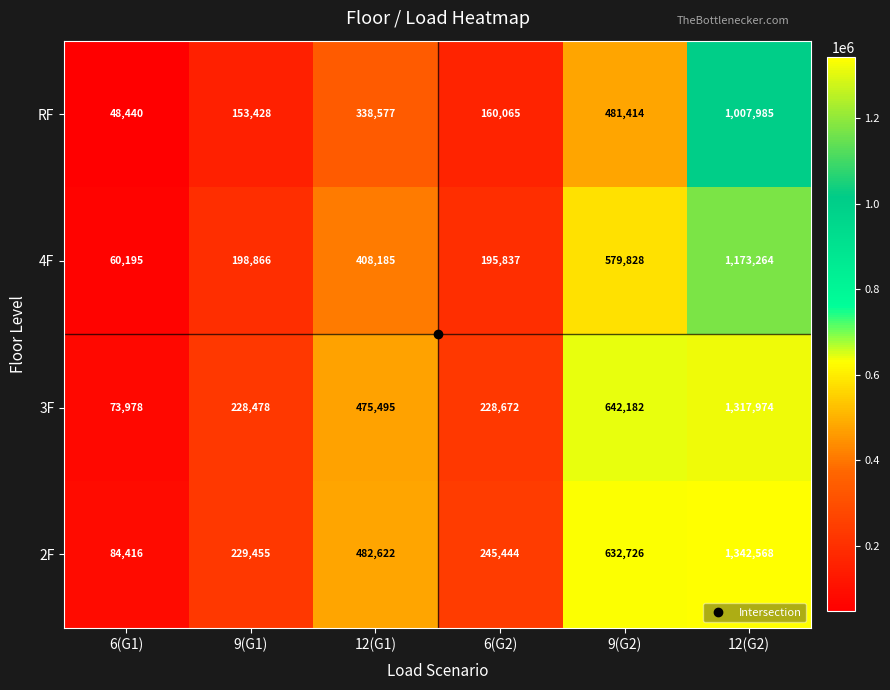

List the series in order of their peak value, lowest first.

RF, 4F, 3F, 2F